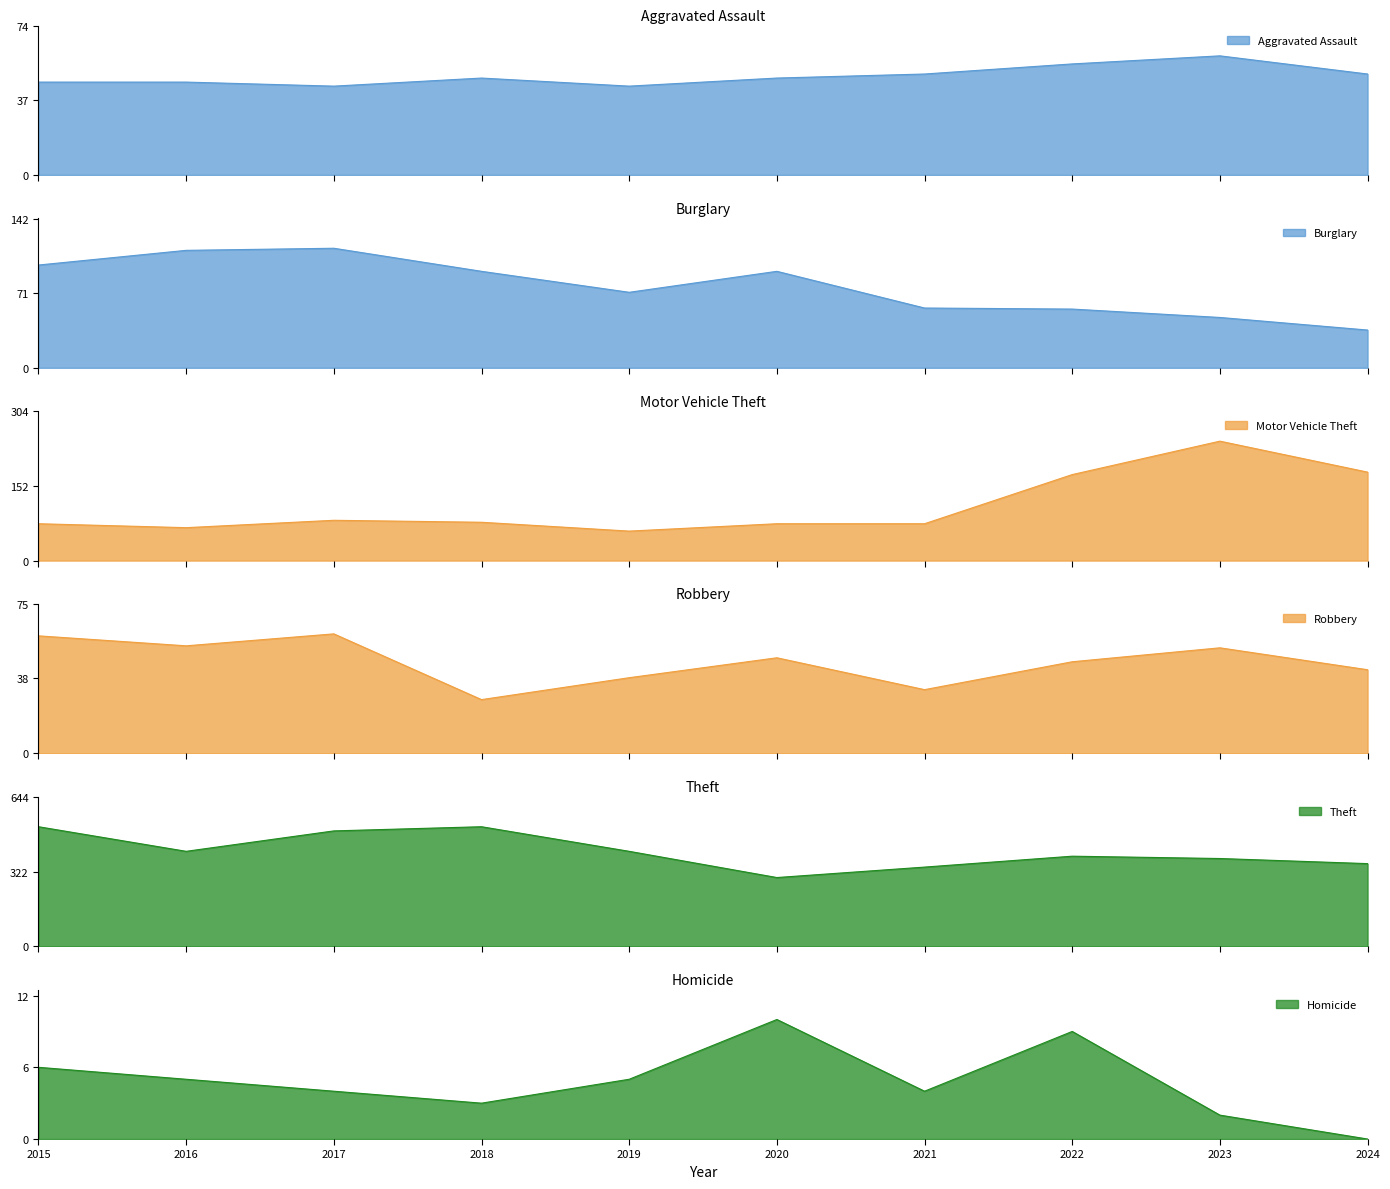

The Theft series shows 409 at 2019. True or false?

True